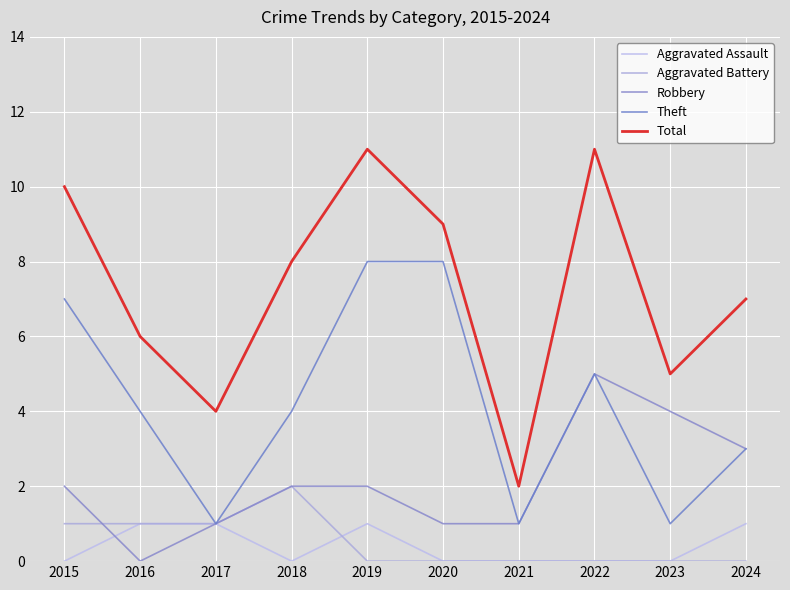

How many lines are shown in the chart?

5